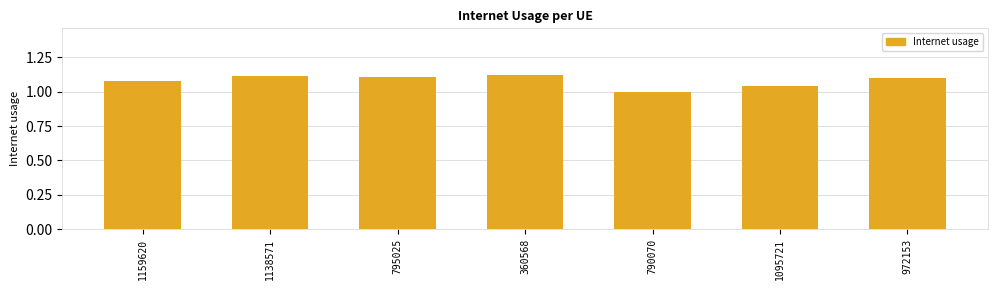

What is the label of the 6th bar from the right?

1138571